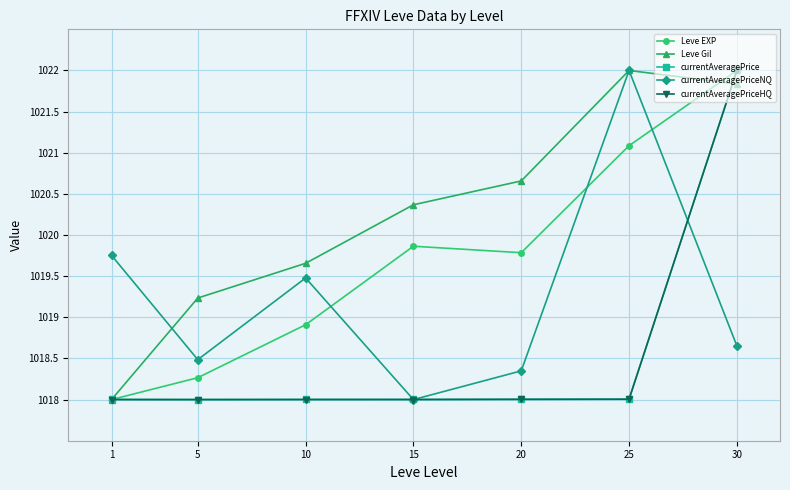

Is it true that currentAveragePriceHQ equals 1018.0 at 5?

True